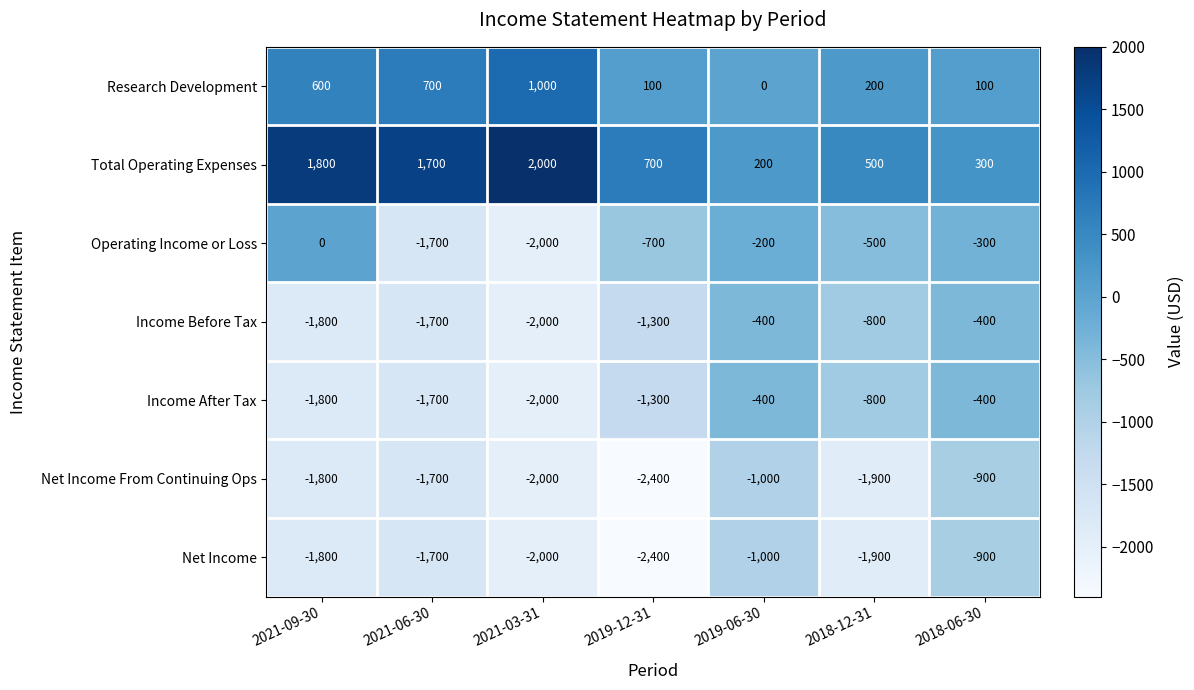

What is the difference between the maximum and minimum values in the Net Income series?

1500